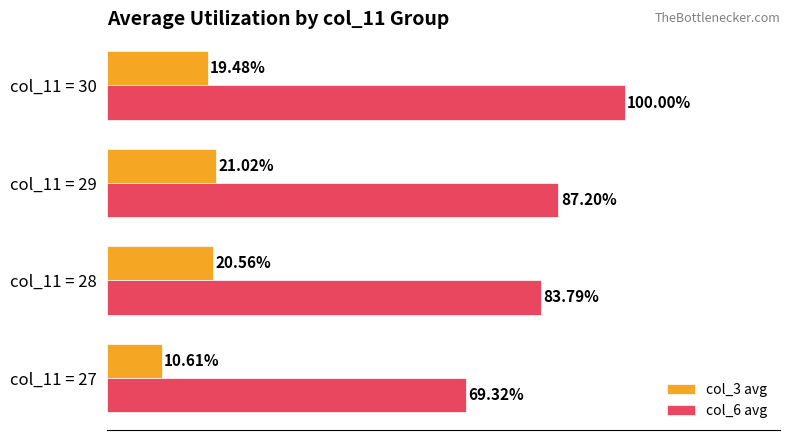

Is the value of col_6 avg at col_11 = 30 greater than the value of col_3 avg at col_11 = 28?

Yes